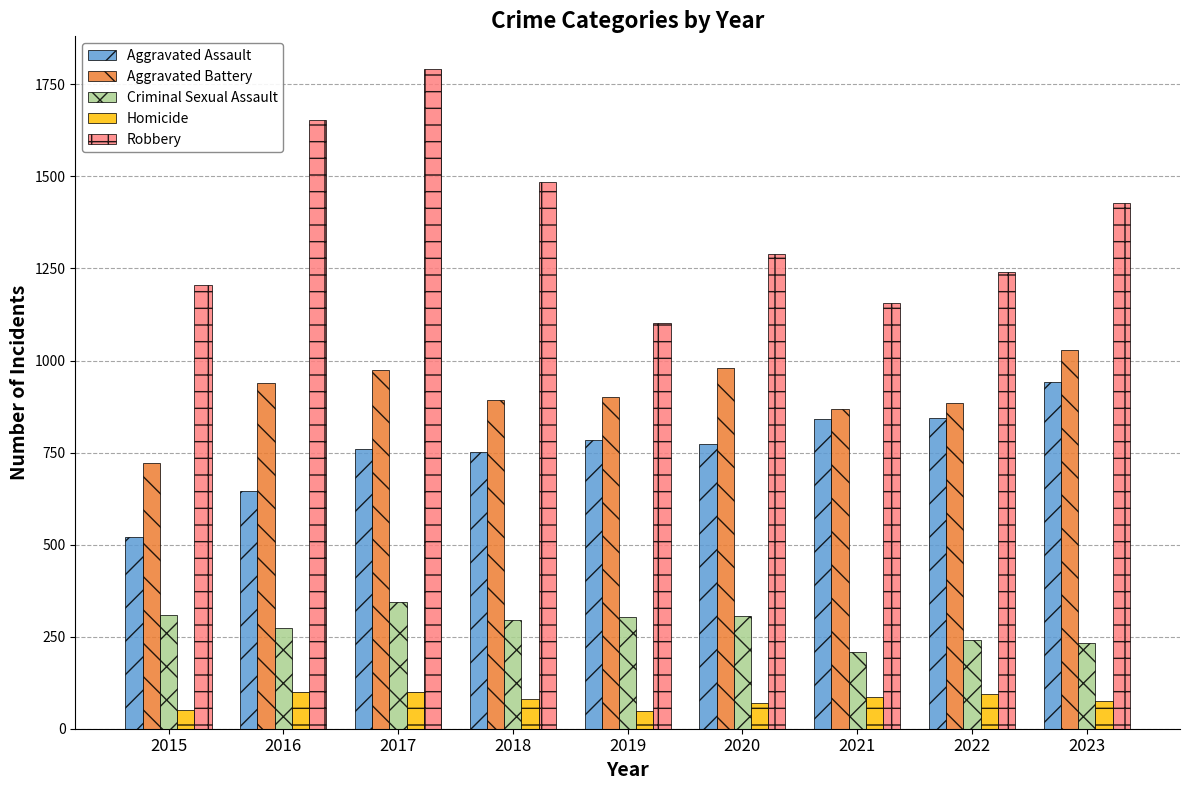

Which series changed the most between 2016 and 2019?

Robbery